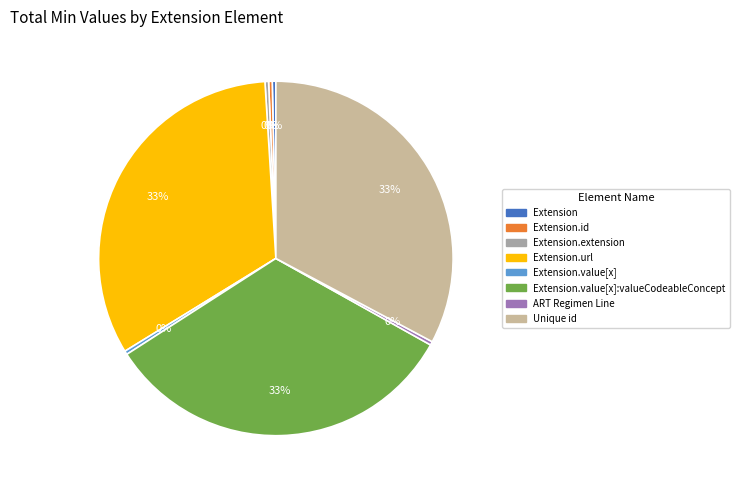

To the nearest percent, what is the average slice percentage?

12%